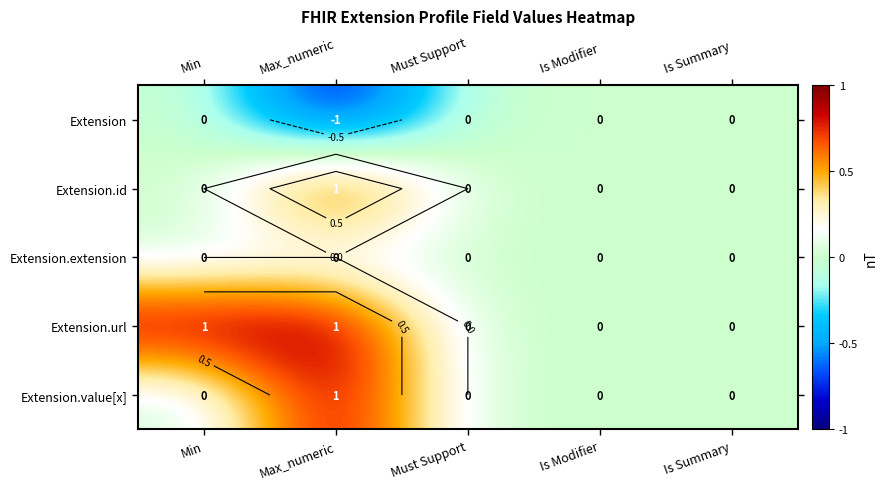

Is the value of Extension.value[x] at Max_numeric greater than the value of Extension.url at Min?

No